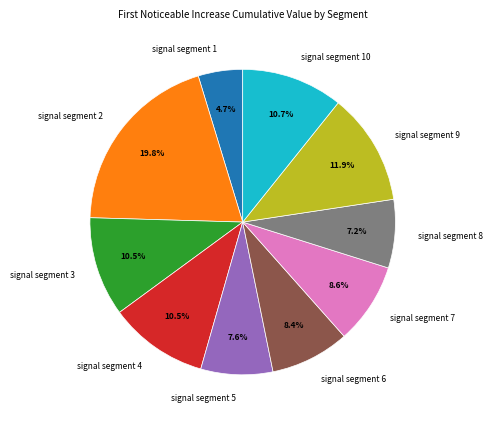

The signal segment 5 slice represents 14% of the pie. True or false?

False